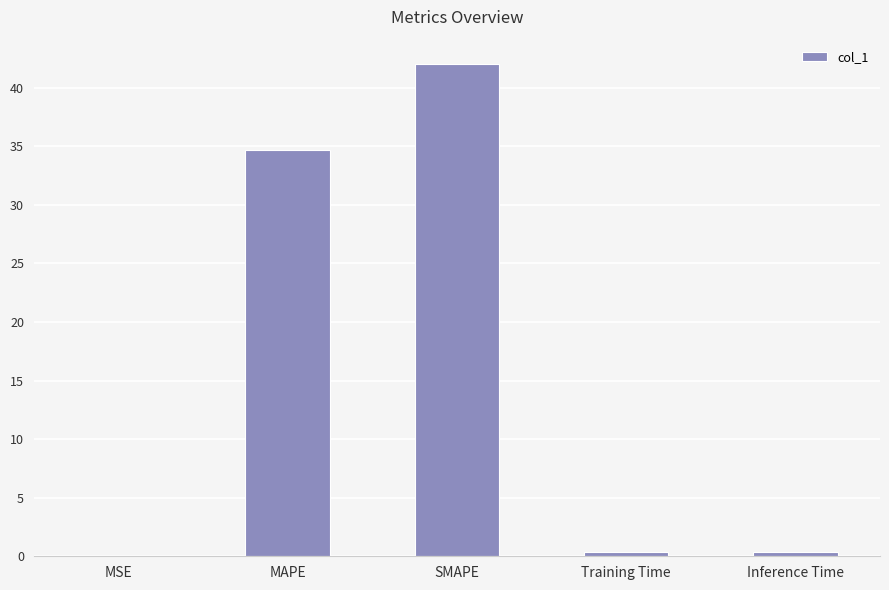

At which label is the value closest to 21?

MAPE